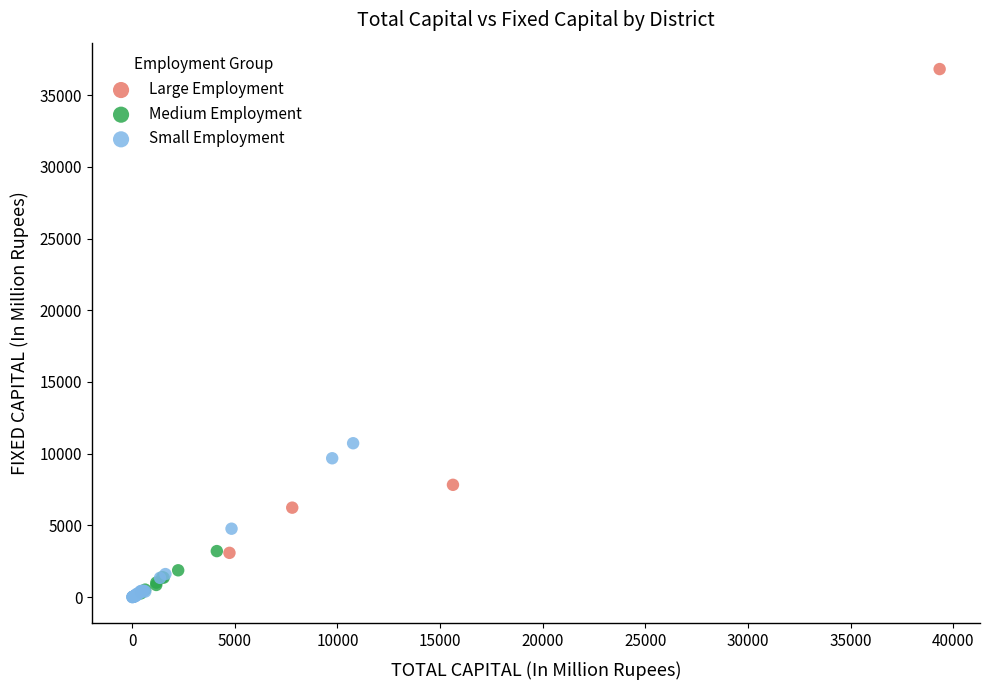

Which series reaches the maximum Y coordinate?

Large Employment